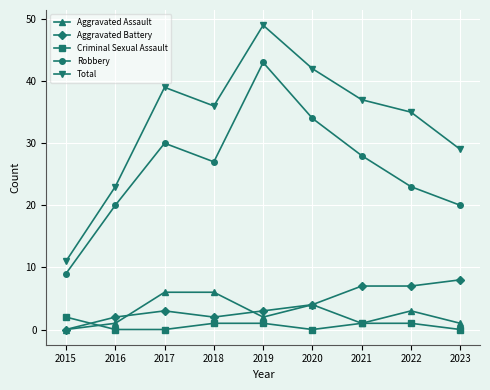

At 2017, list the series in order from largest to smallest.

Total, Robbery, Aggravated Assault, Aggravated Battery, Criminal Sexual Assault